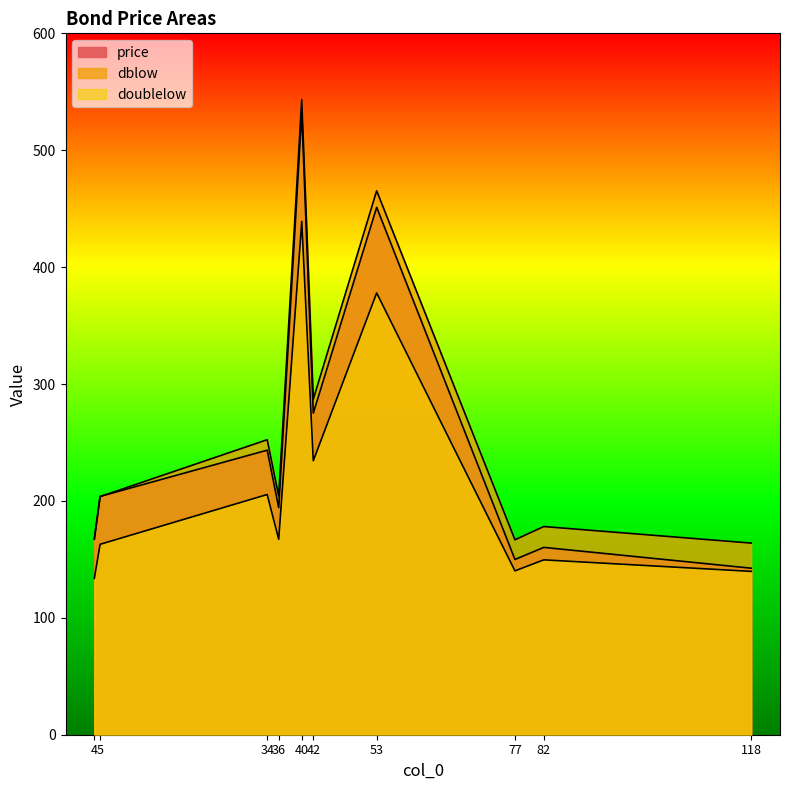

How many data points in price are above 203?

5